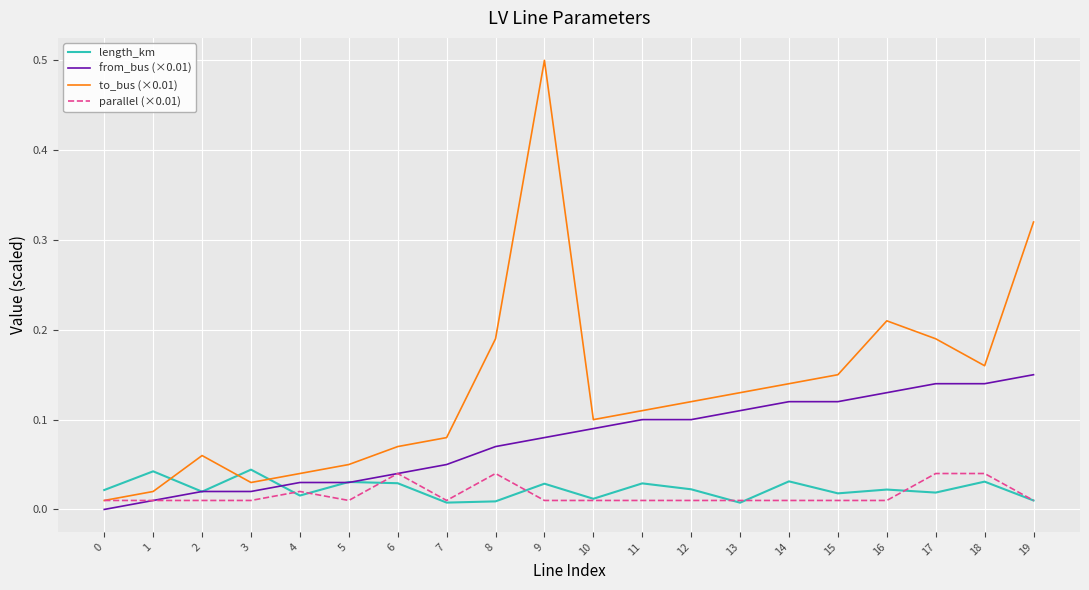

The length_km series shows 0.0 at 4. True or false?

True